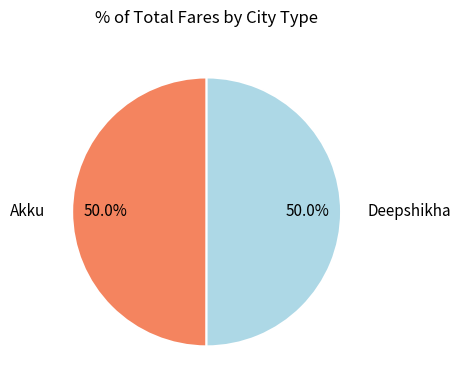

Approximately how many times larger is the value at Deepshikha compared to Akku?

1.0